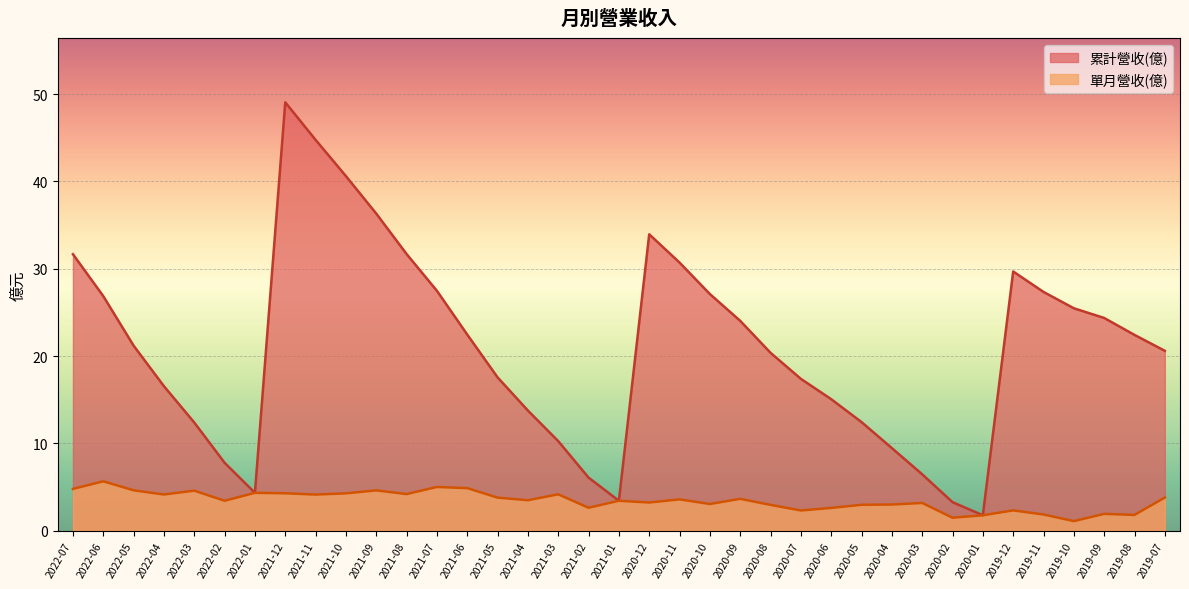

Which series has the largest total across all categories?

累計營收(億)